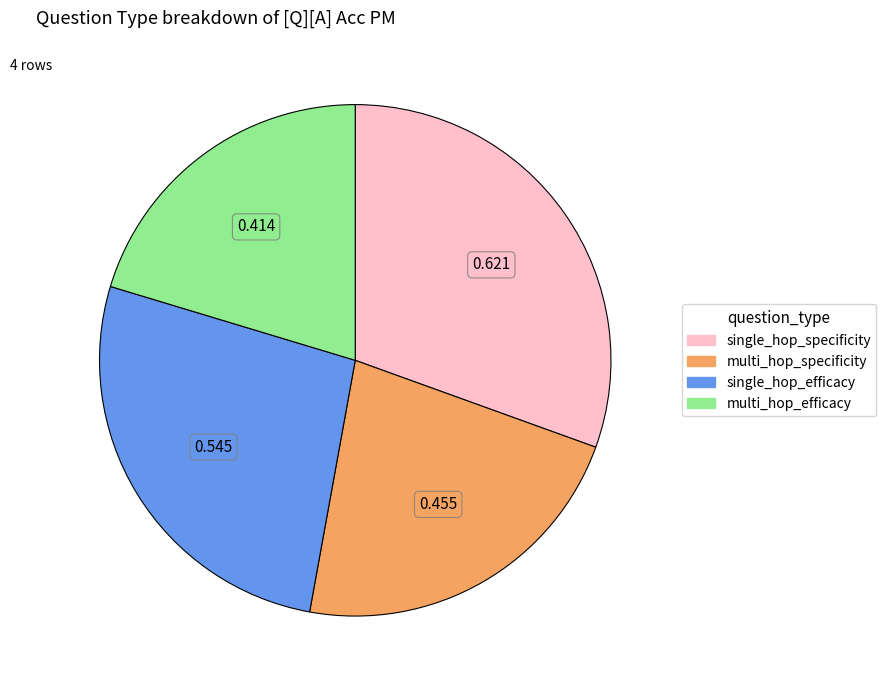

Is it true that multi_hop_efficacy is 33% of the pie?

False